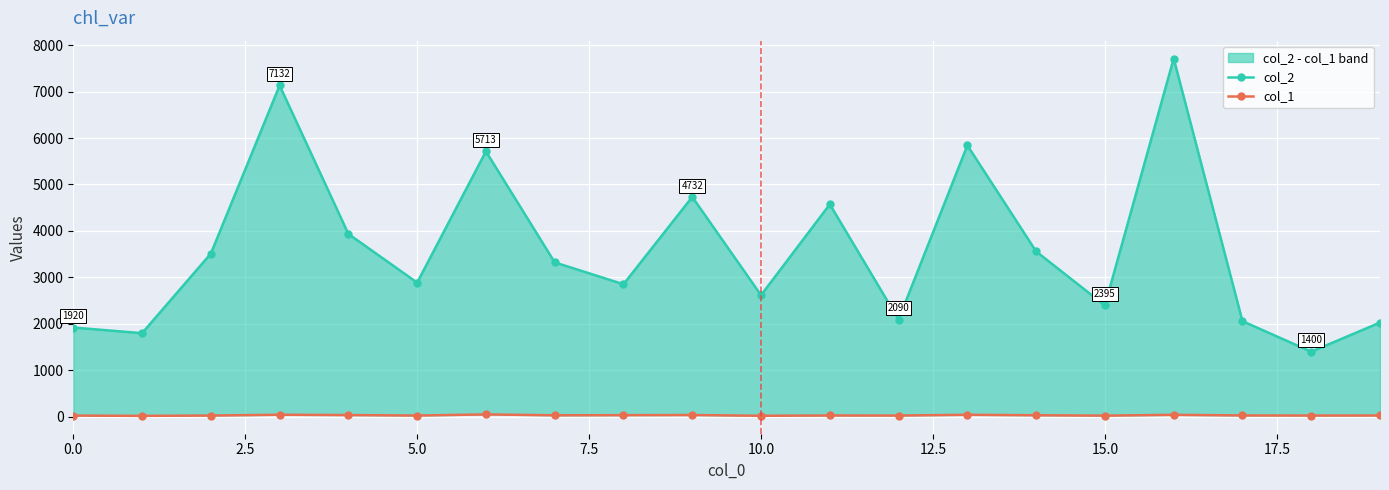

What is the value of the col_1 point at the 10th from the left?

36